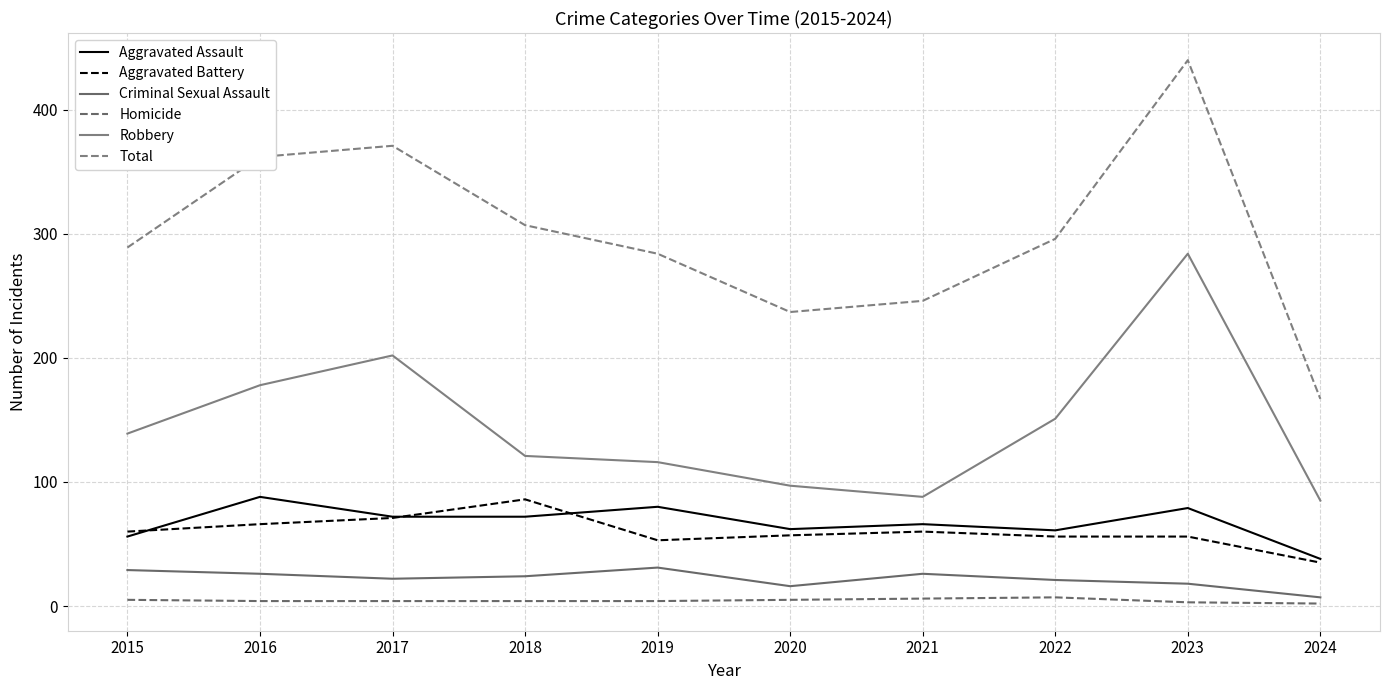

What is the average value of the Criminal Sexual Assault series?

22